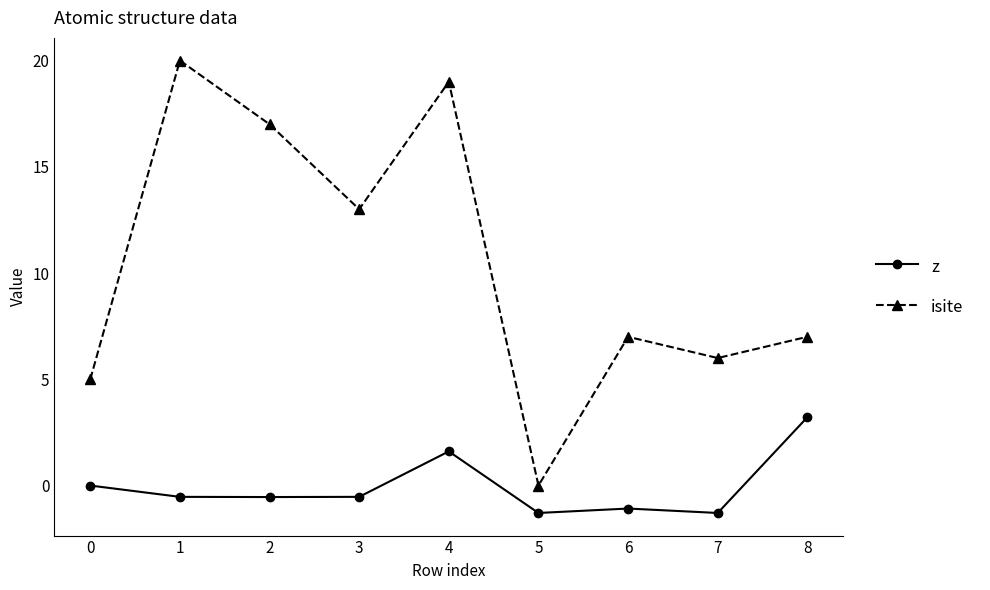

List the series in order of their peak value, highest first.

isite, z